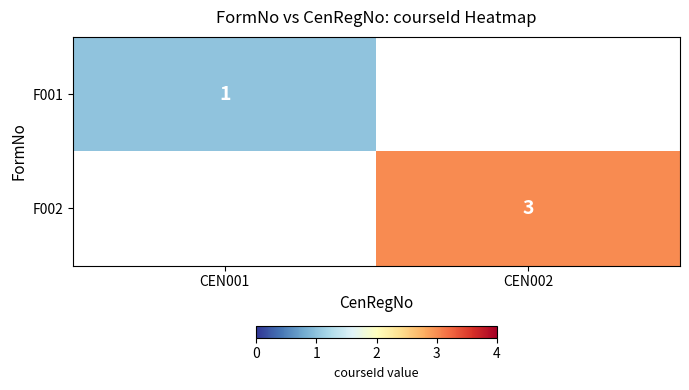

True or false: F002 has a value of 3 at CEN002.

True